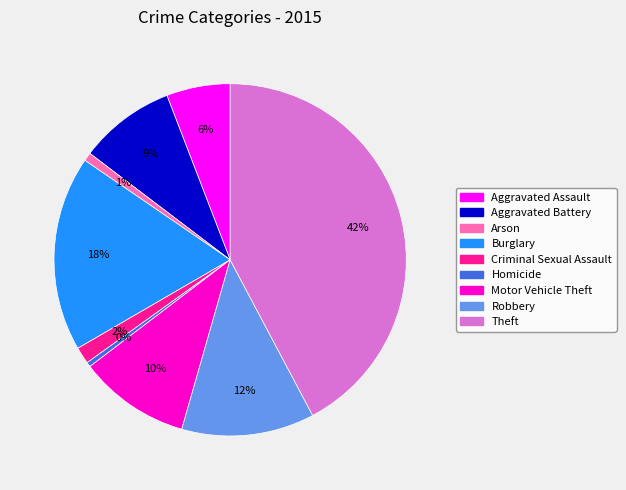

Which slice is the largest?

Theft